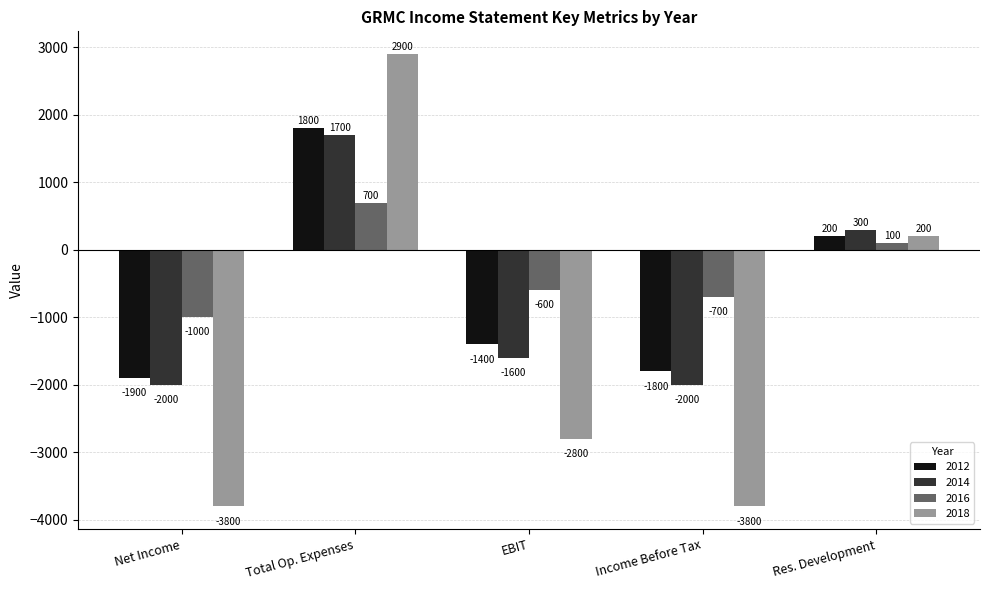

Reading left to right, what are all the values shown in this chart?

2012: Net Income=-1900	Total Op. Expenses=1800	EBIT=-1400	Income Before Tax=-1800	Res. Development=200
2014: Net Income=-2000	Total Op. Expenses=1700	EBIT=-1600	Income Before Tax=-2000	Res. Development=300
2016: Net Income=-1000	Total Op. Expenses=700	EBIT=-600	Income Before Tax=-700	Res. Development=100
2018: Net Income=-3800	Total Op. Expenses=2900	EBIT=-2800	Income Before Tax=-3800	Res. Development=200